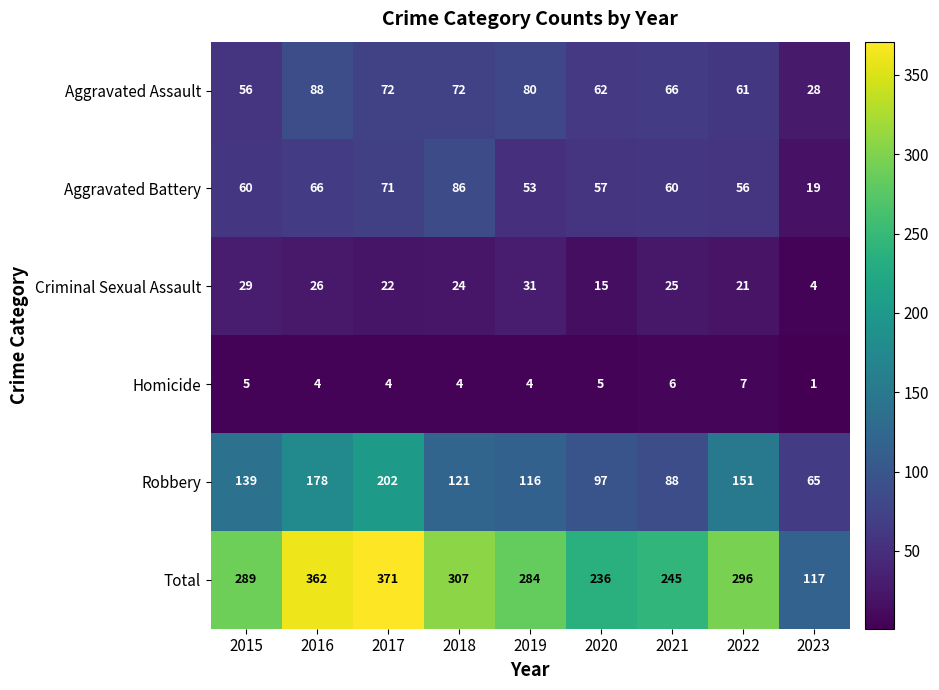

Which series has the widest spread of values?

Total